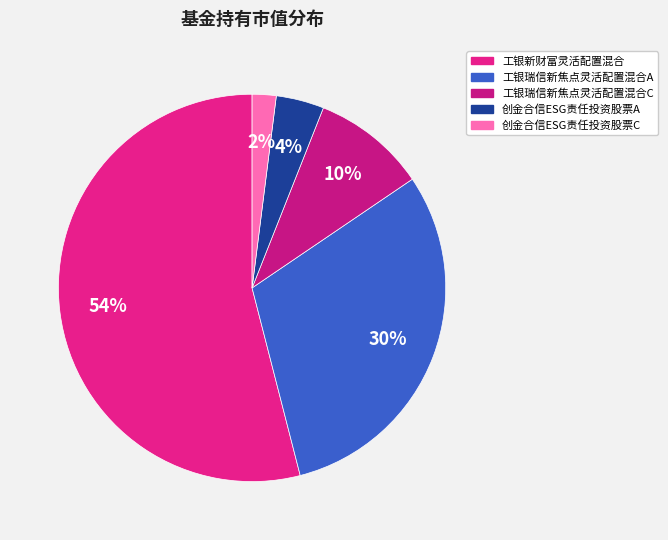

To the nearest percent, what is the difference between the largest and smallest slice percentages?

52%